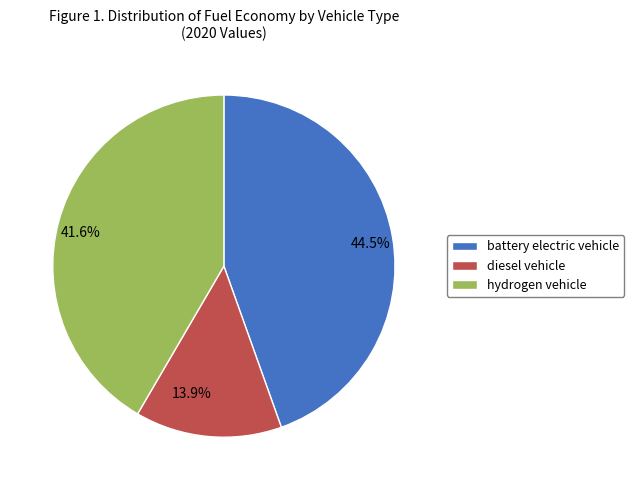

Combined, do 41.6% and 44.5% account for over 50%?

Yes